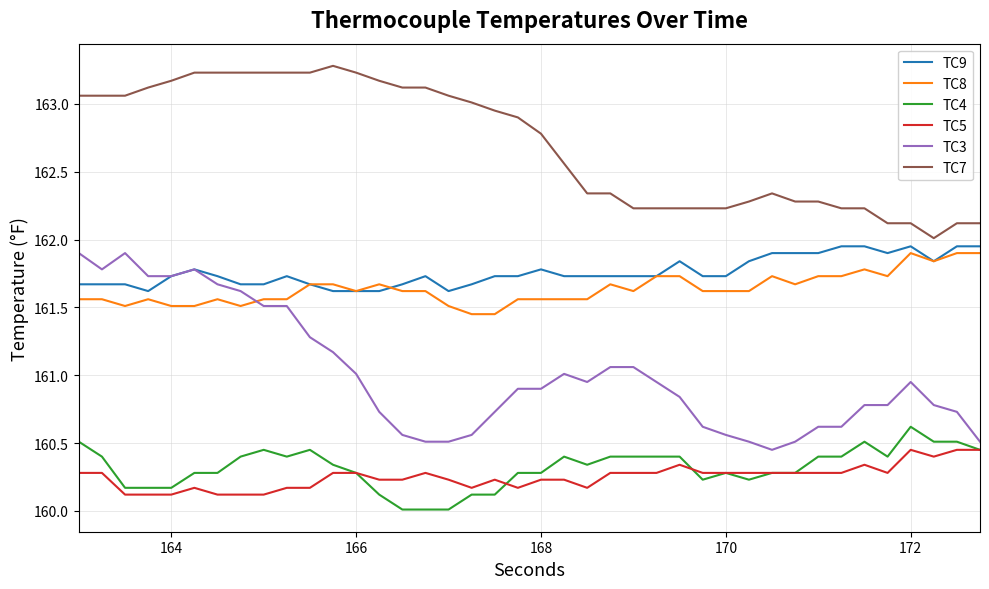

Which series has the largest total across all categories?

TC7